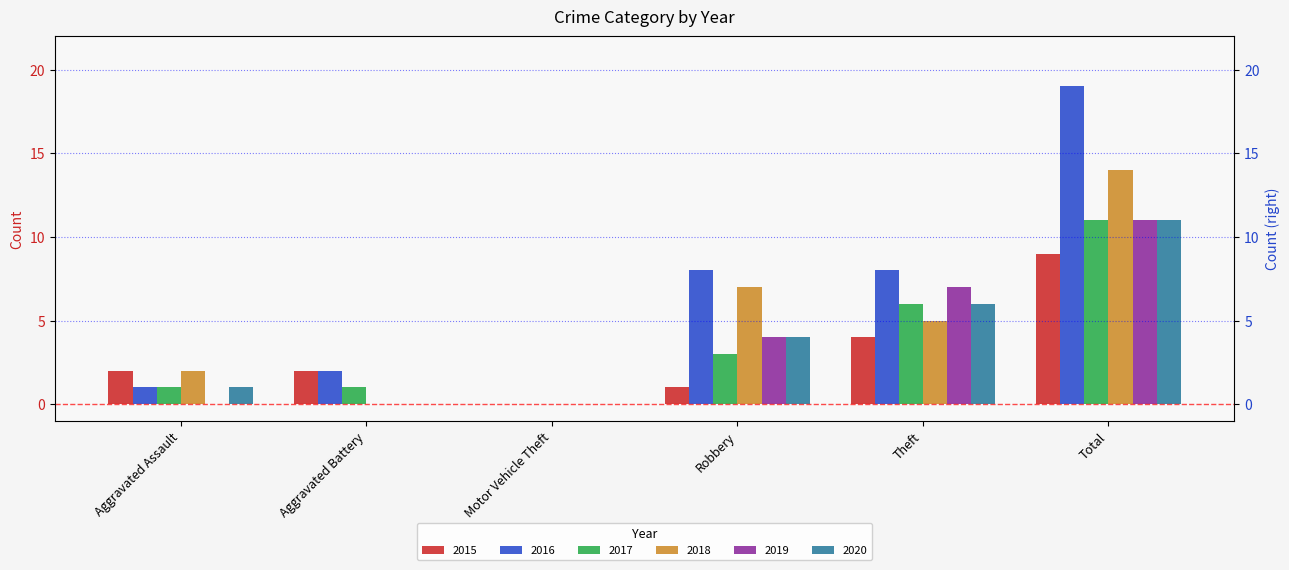

Does the chart contain stacked bars?

No